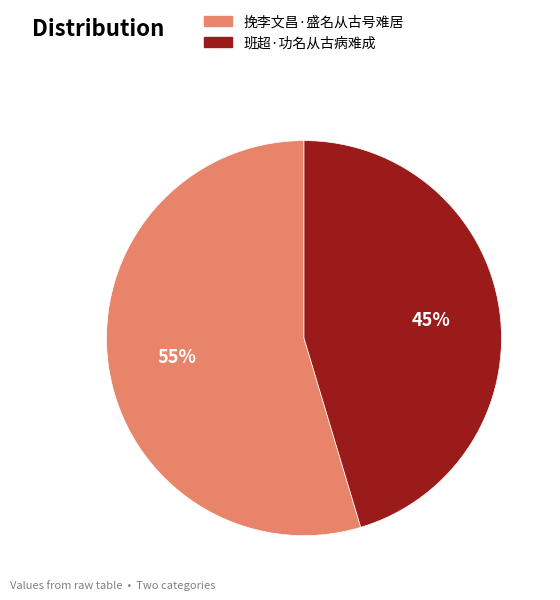

To the nearest percent, what is the combined percentage of 挽李文昌·盛名从古号难居 and 班超·功名从古病难成?

100%